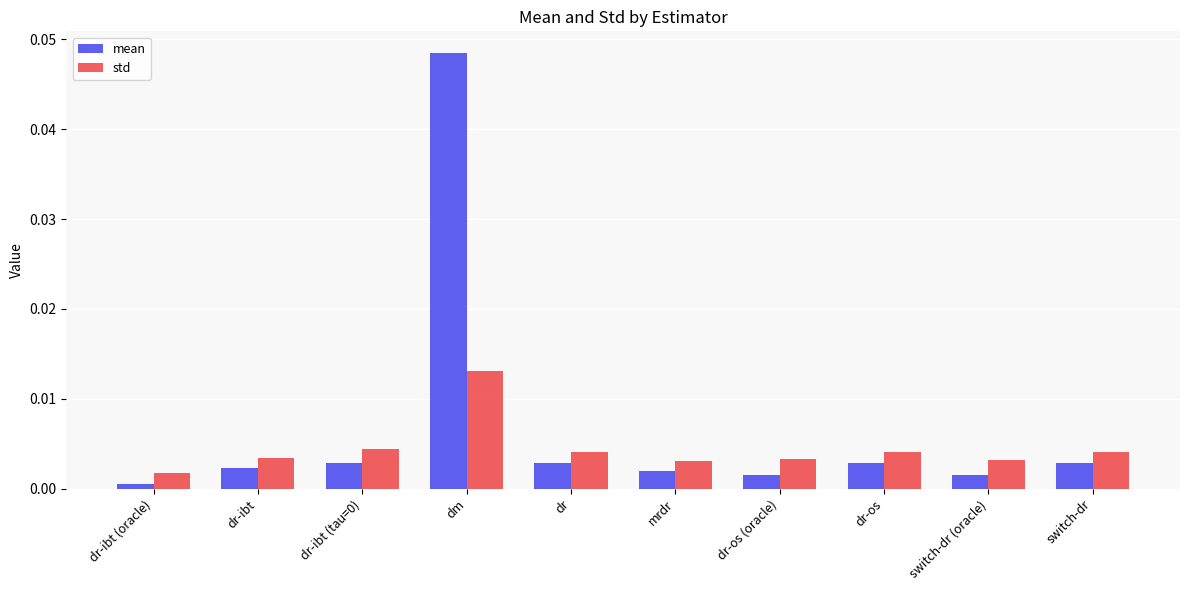

At how many categories does at least one series exceed 0?

10